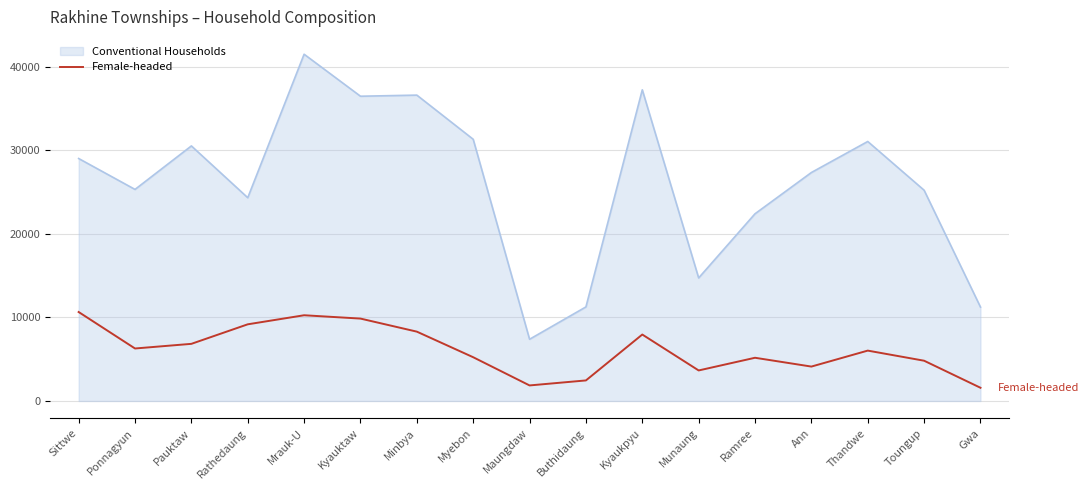

The Female-headed series shows 2209 at Ponnagyun. True or false?

False